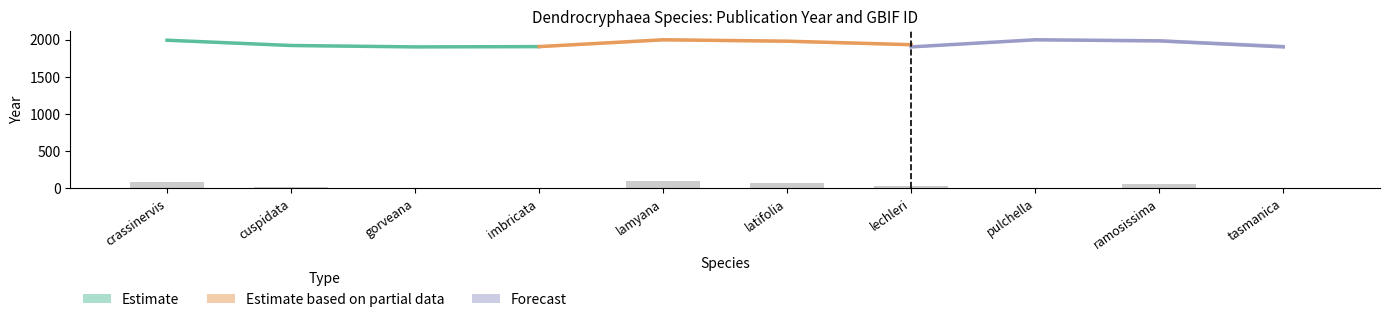

Rank the categories by value from highest to lowest.

lamyana, crassinervis, latifolia, ramosissima, lechleri, cuspidata, pulchella, imbricata, gorveana, tasmanica